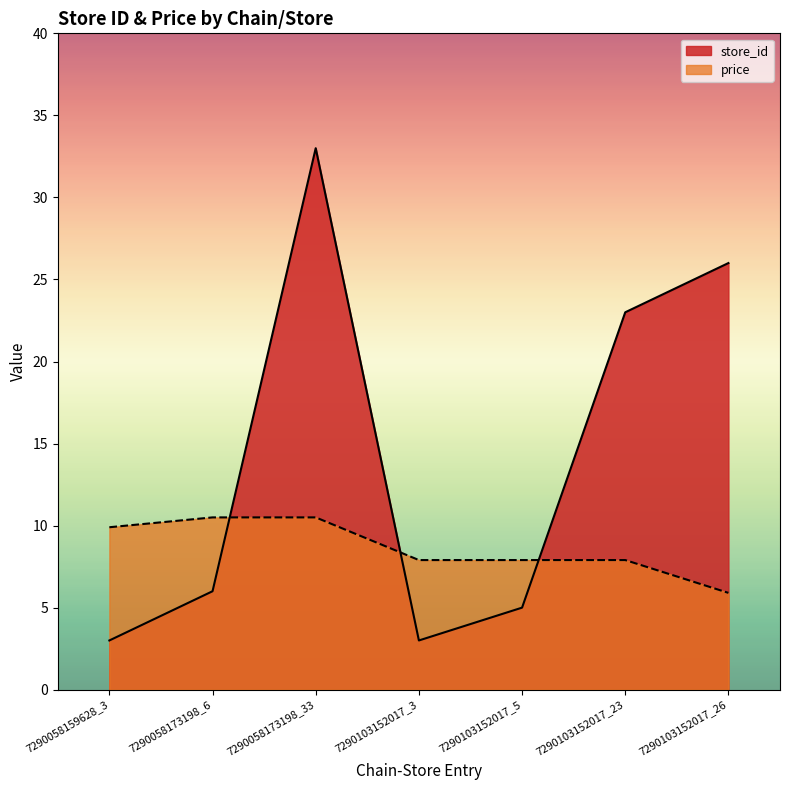

What is the value of the price point at the 5th from the left?

7.9